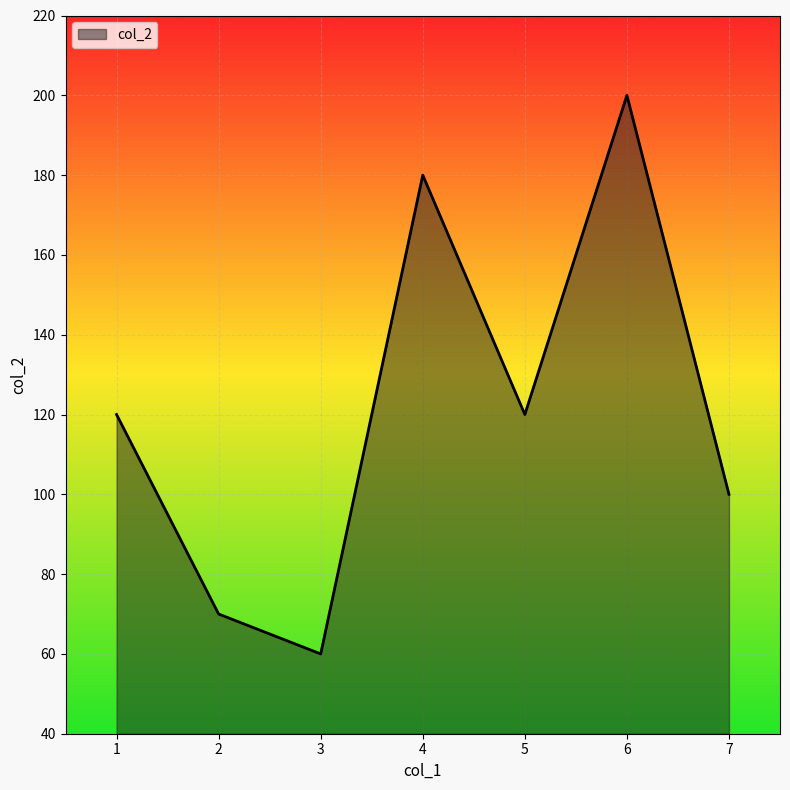

At which category does the chart reach its peak across all series?

6